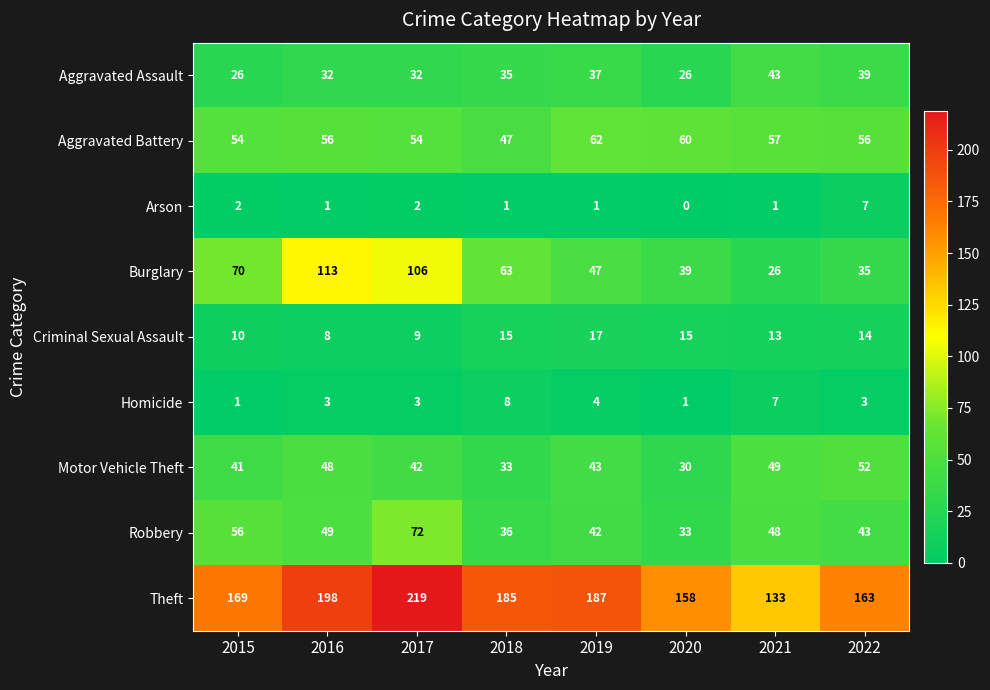

Which series has the largest total across all categories?

Theft